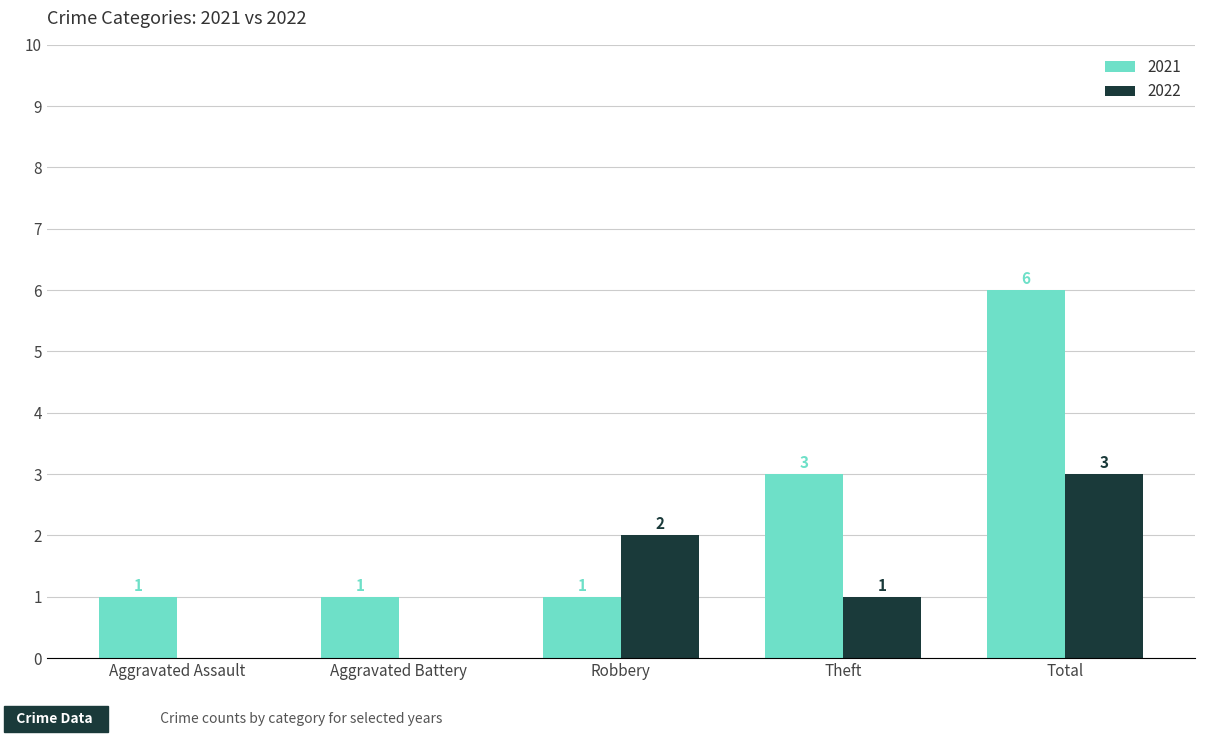

How many groups of bars are there?

5